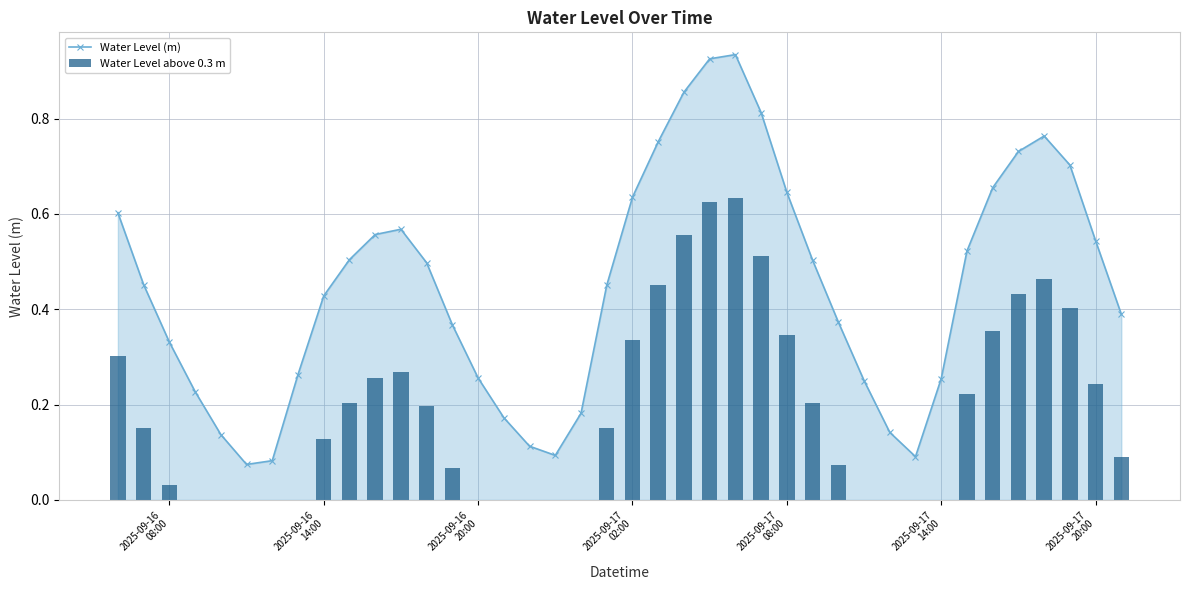

True or false: Water Level (m) has more than 1 points higher than both neighbors.

True